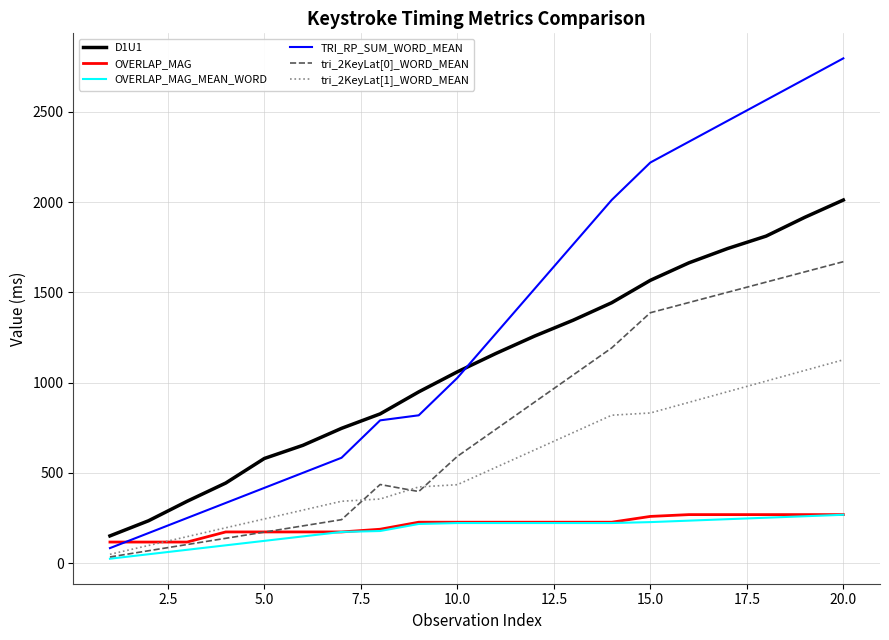

Which series has the widest spread of values?

TRI_RP_SUM_WORD_MEAN